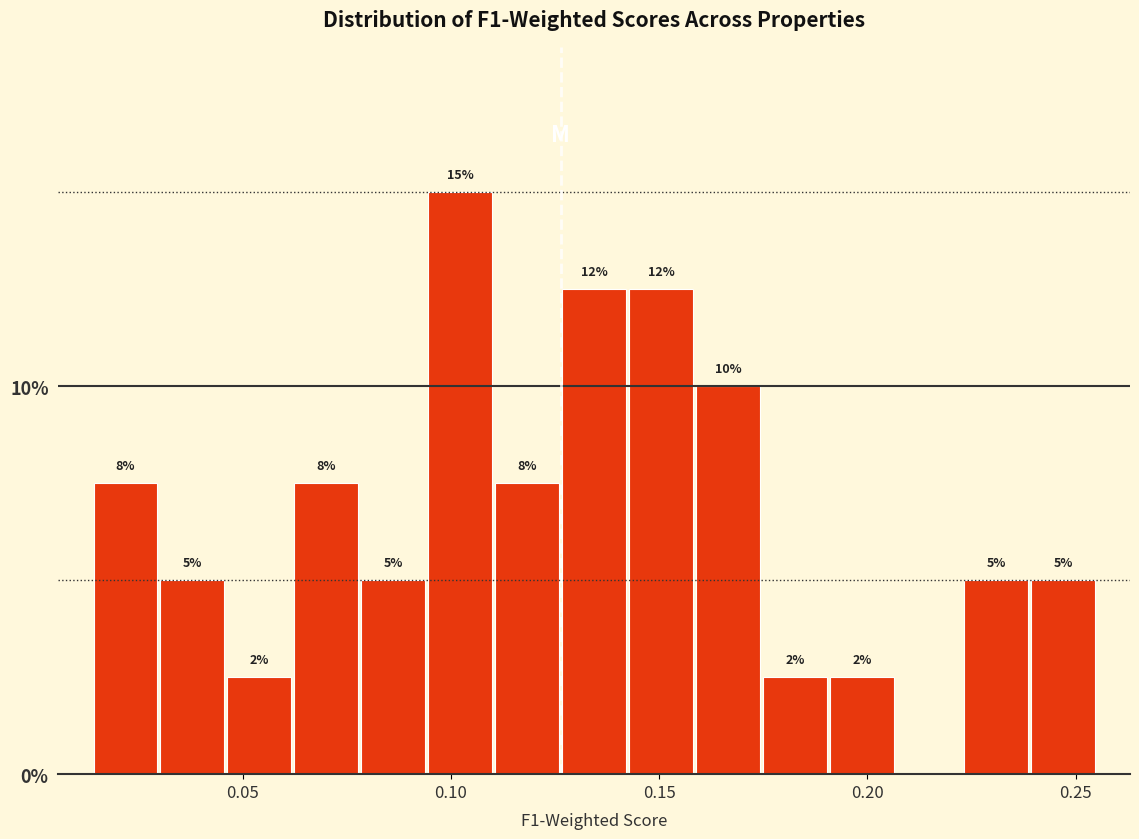

Read against the x-axis, roughly where is the centre of the tallest bar?

0.100